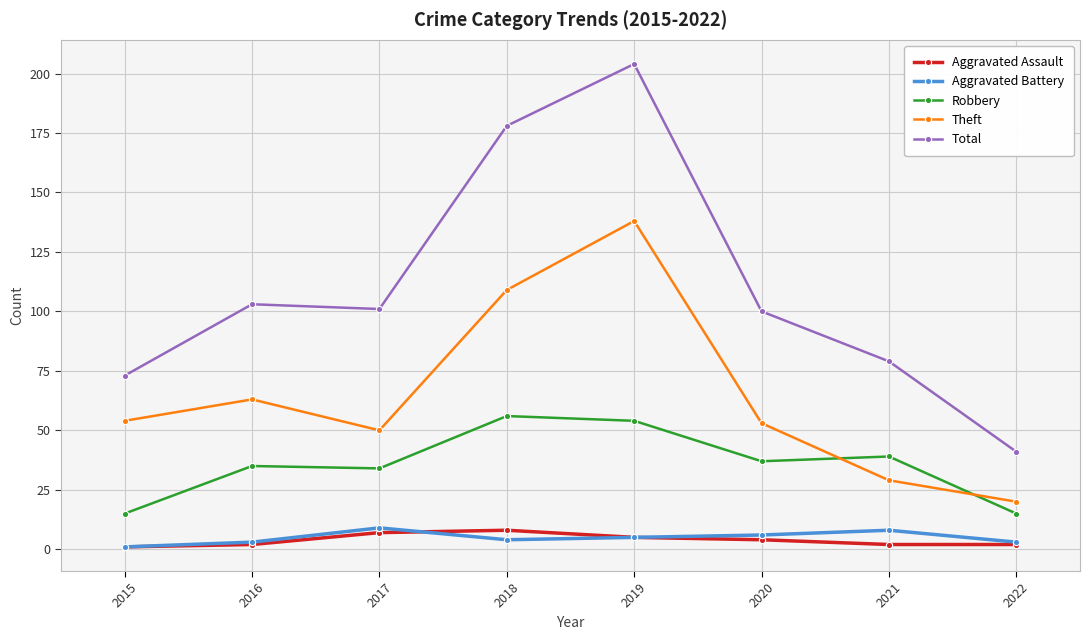

At which label does Total reach its peak?

2019